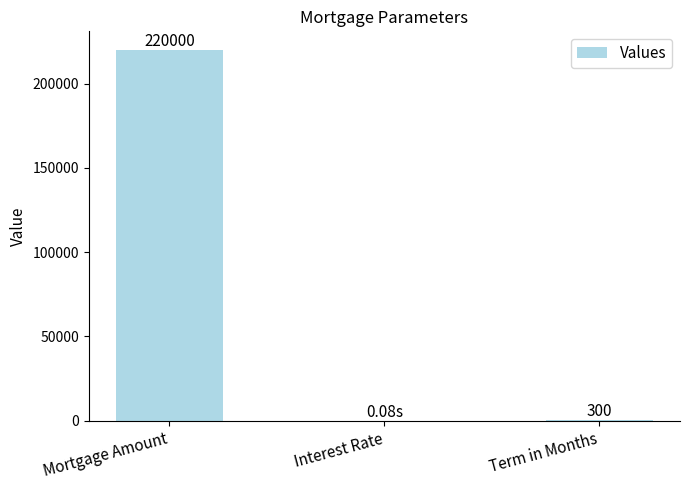

Which category has the highest value across all series?

Mortgage Amount